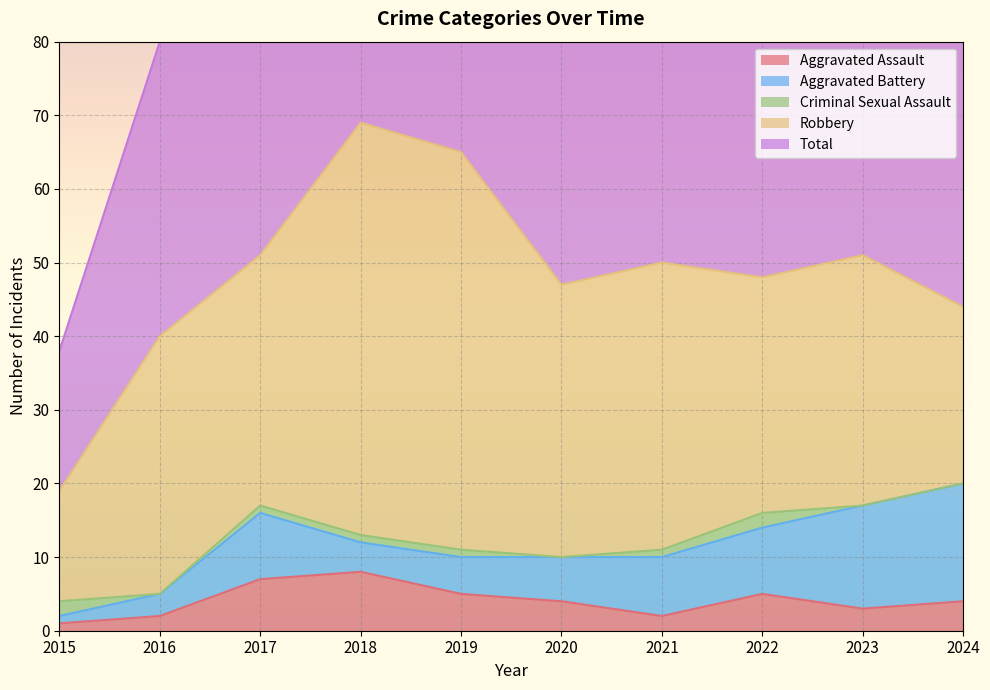

Is it true that Aggravated Assault equals 1 at 2023?

False